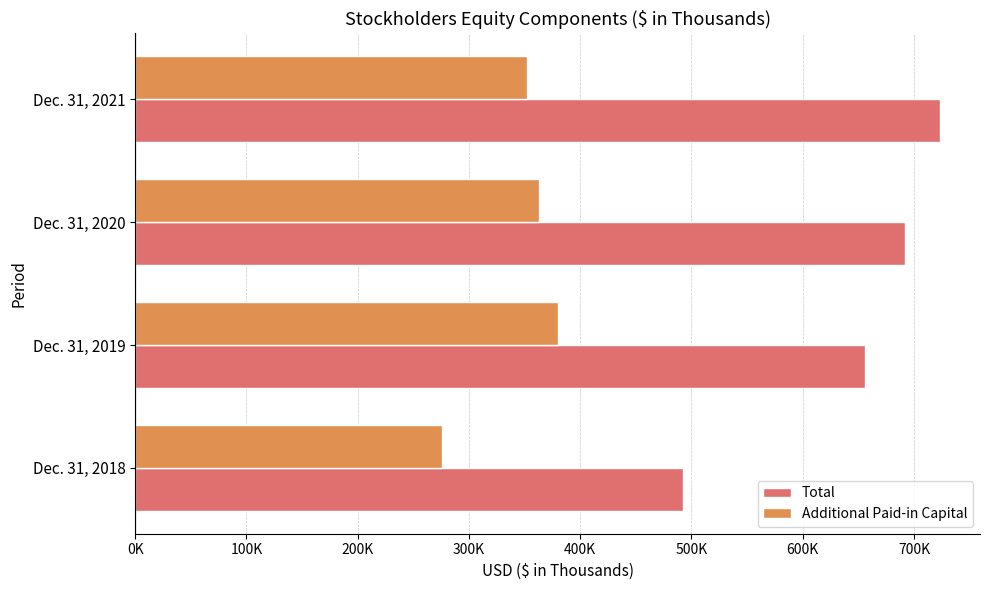

At which category is the sum across all series the highest?

Dec. 31, 2021